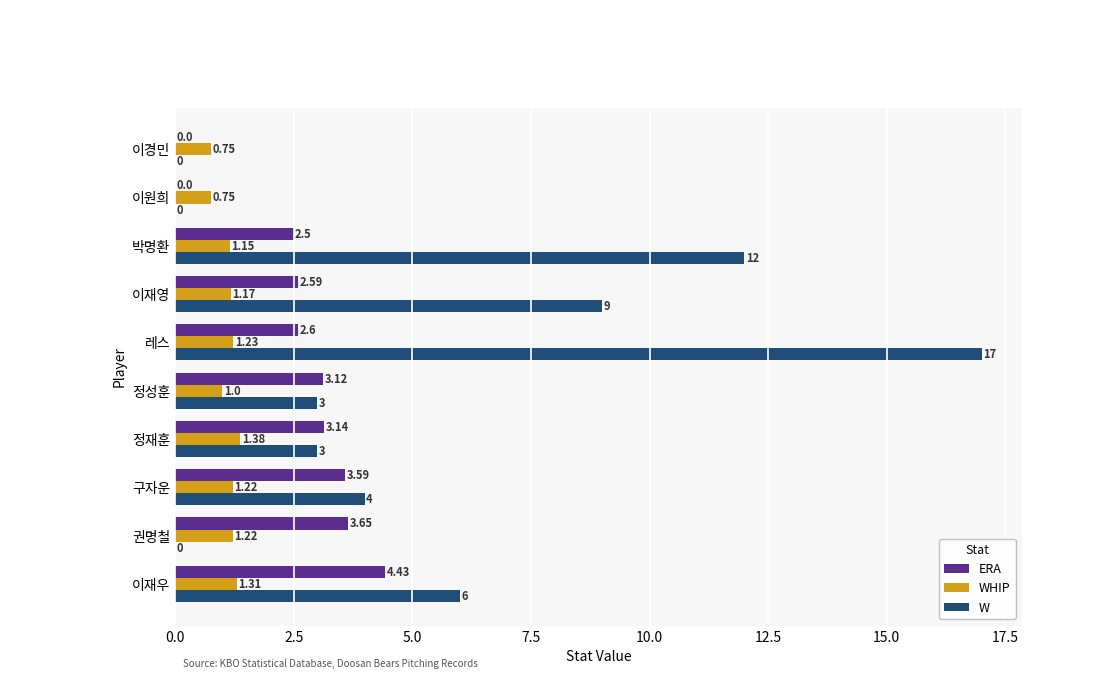

What is the sum of all WHIP values?

11.2